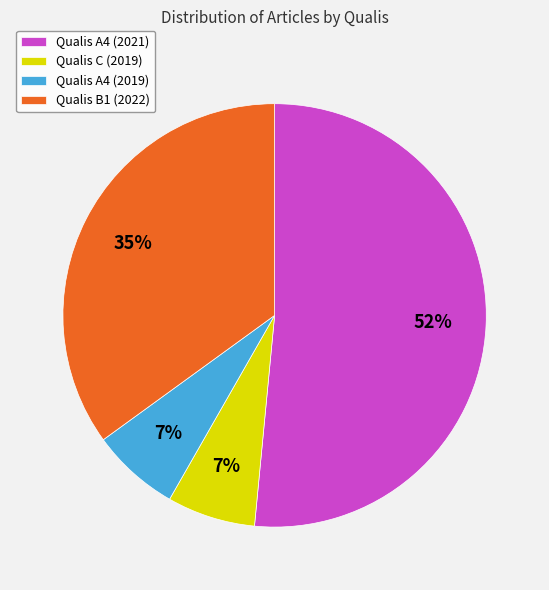

Count the number of slices in the pie.

4